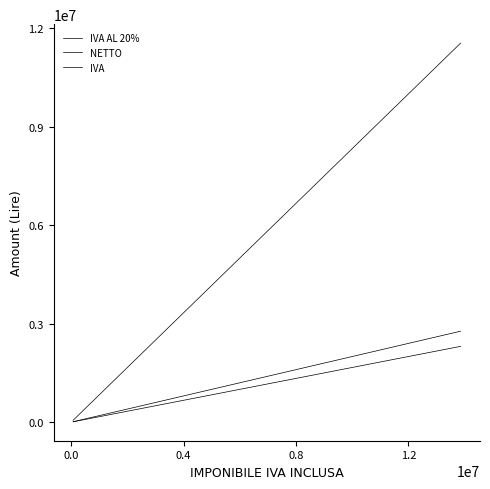

What is the sum of all IVA AL 20% values?

7428000